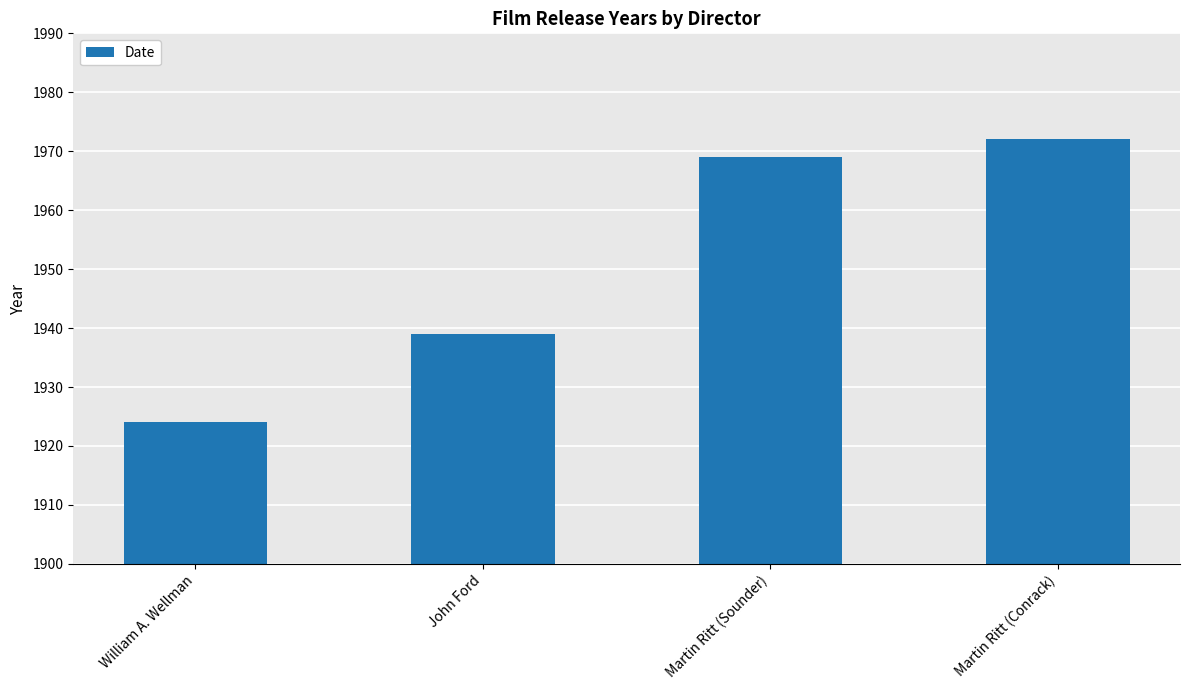

The value at Martin Ritt (Sounder) is 1969. True or false?

True